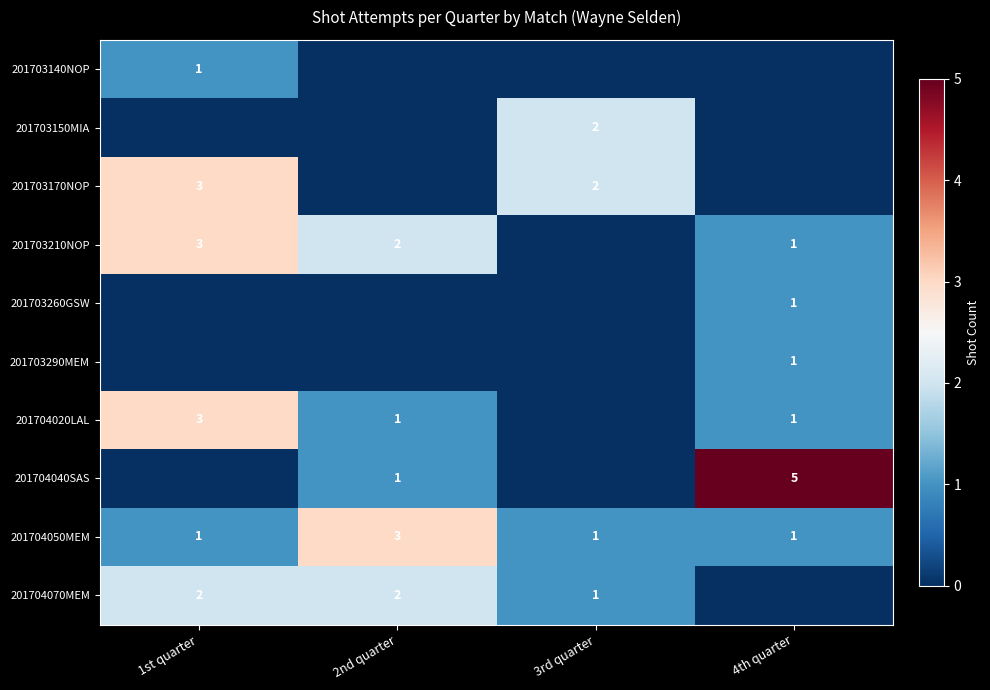

Between 3rd quarter and 1st quarter, which is larger?

1st quarter